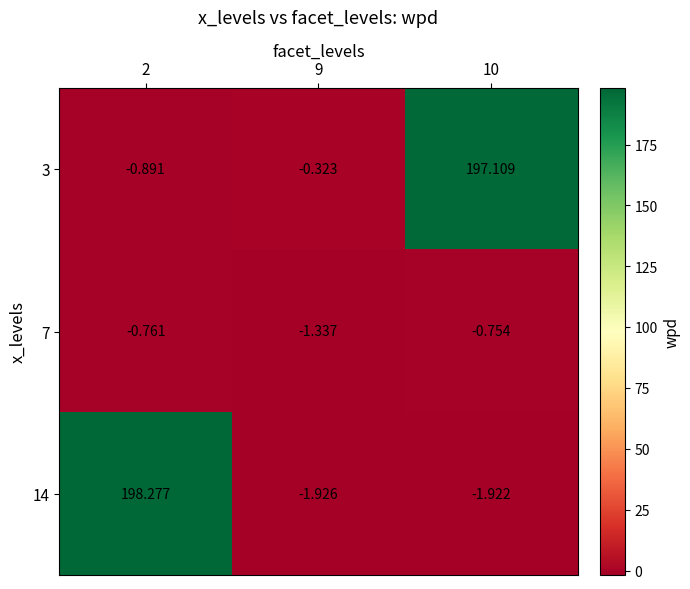

Is the value of 3 at 2 greater than the value of 7 at 2?

No